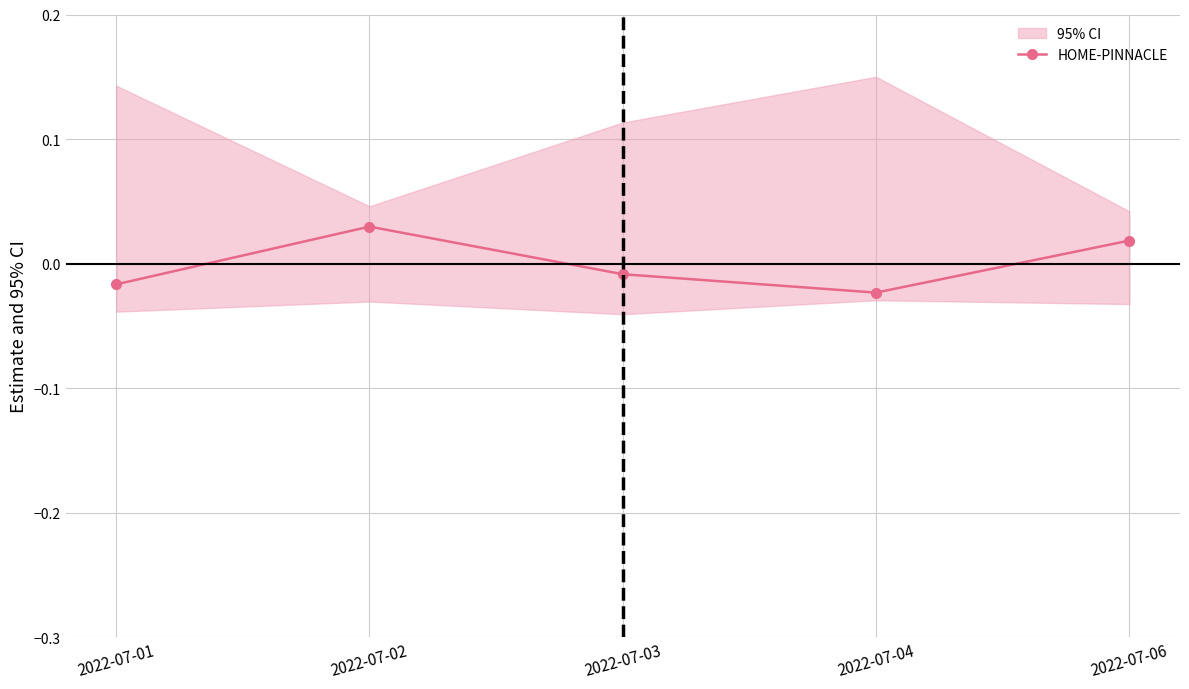

Count the number of categories in the chart.

5